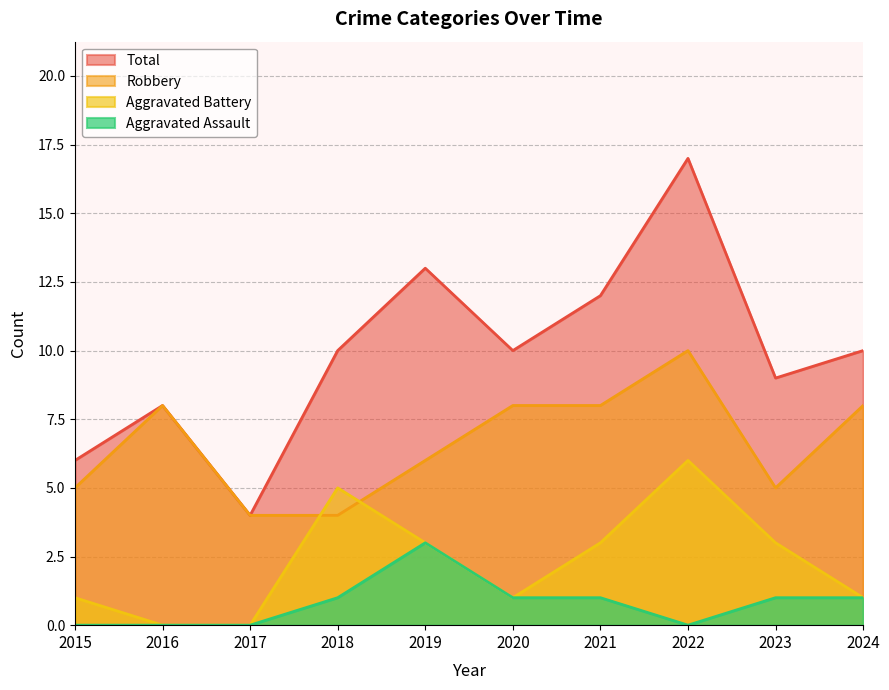

What is the average value of the Aggravated Assault series?

1